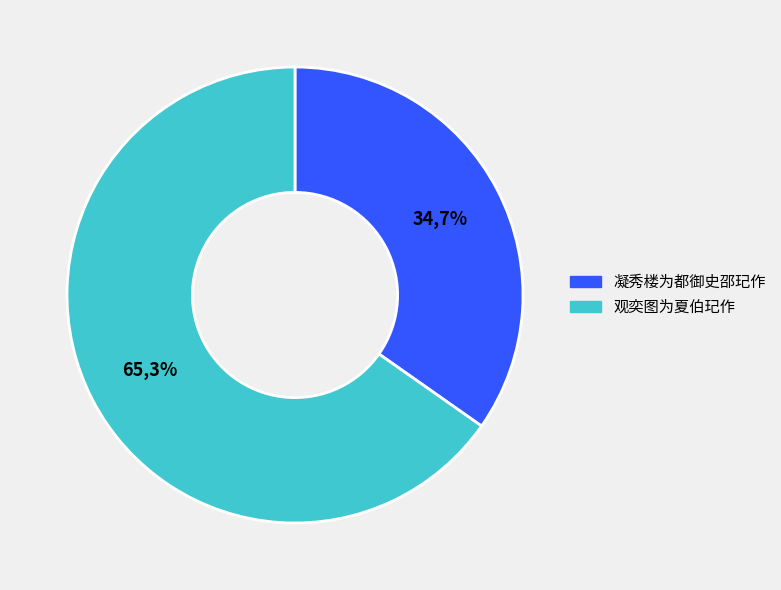

Which has a higher value, 凝秀楼为都御史邵玘作 or 观奕图为夏伯玘作?

观奕图为夏伯玘作